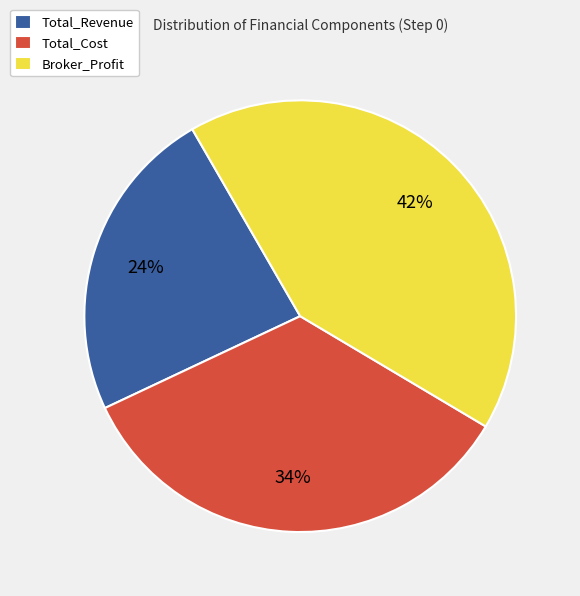

How many segments does this pie chart have?

3